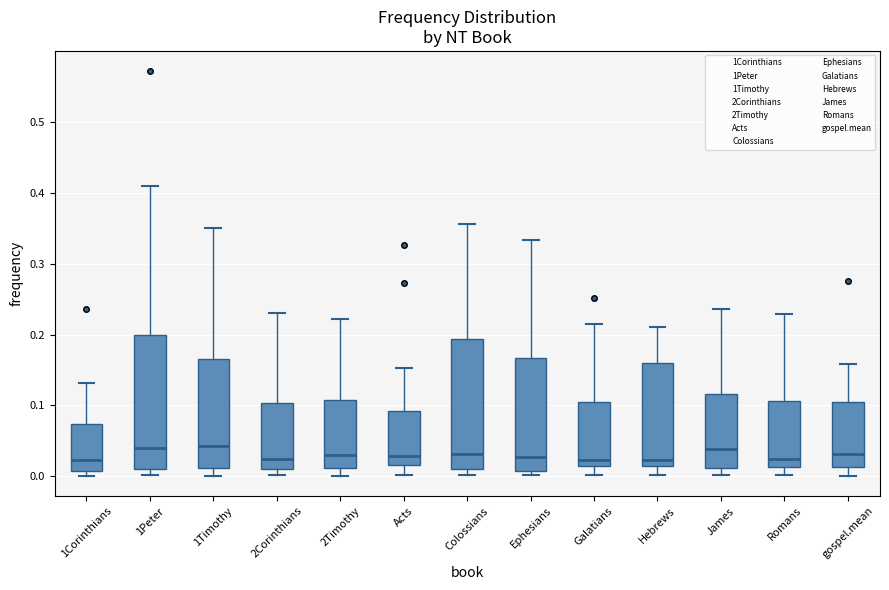

Where does the median line of the box for Galatians sit on the y-axis? The values are not printed on the chart, so give them approximately, as read against the axis.

0.02